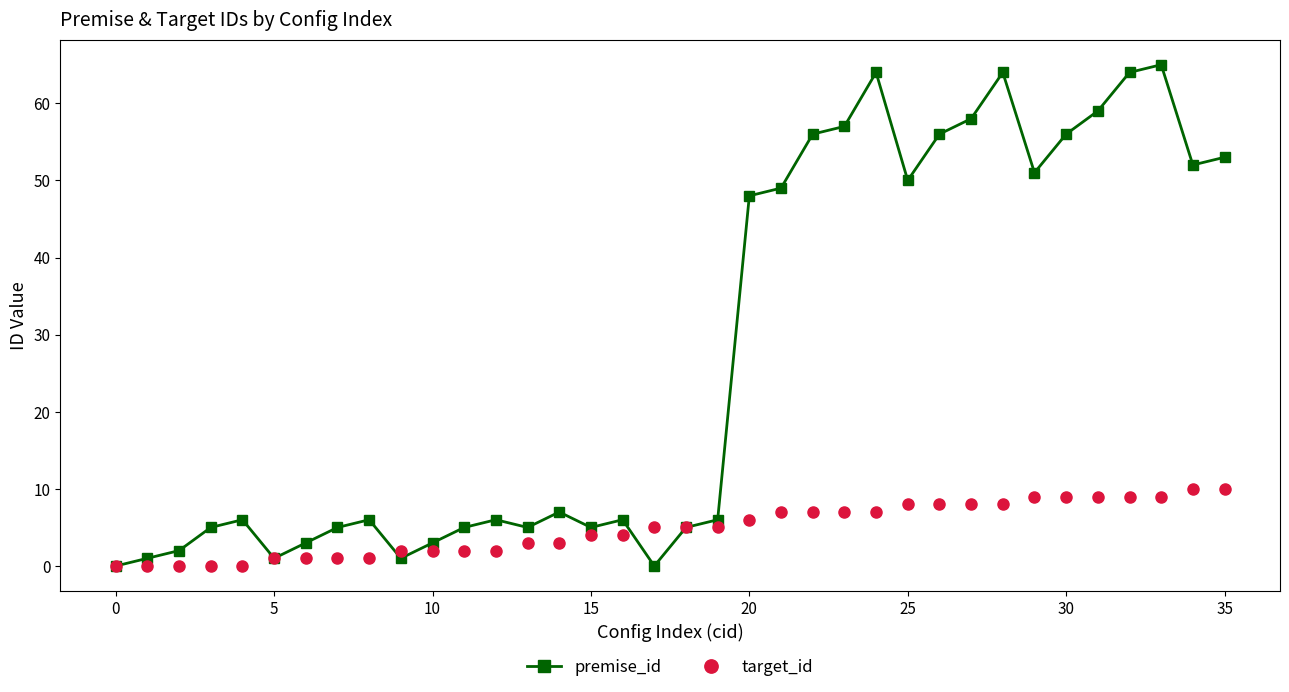

Rank the series by their maximum value, from highest to lowest.

premise_id, target_id